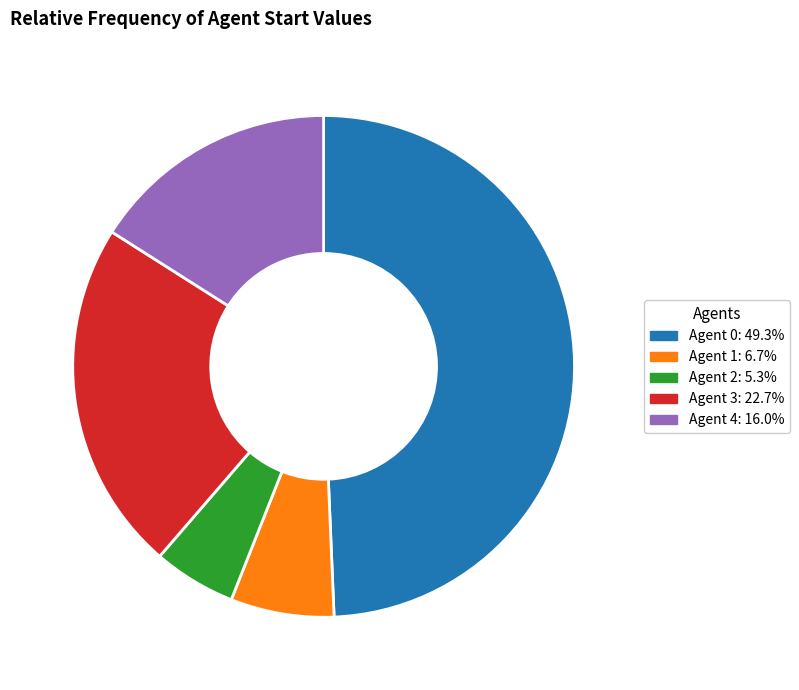

Is there a majority slice in this chart?

No